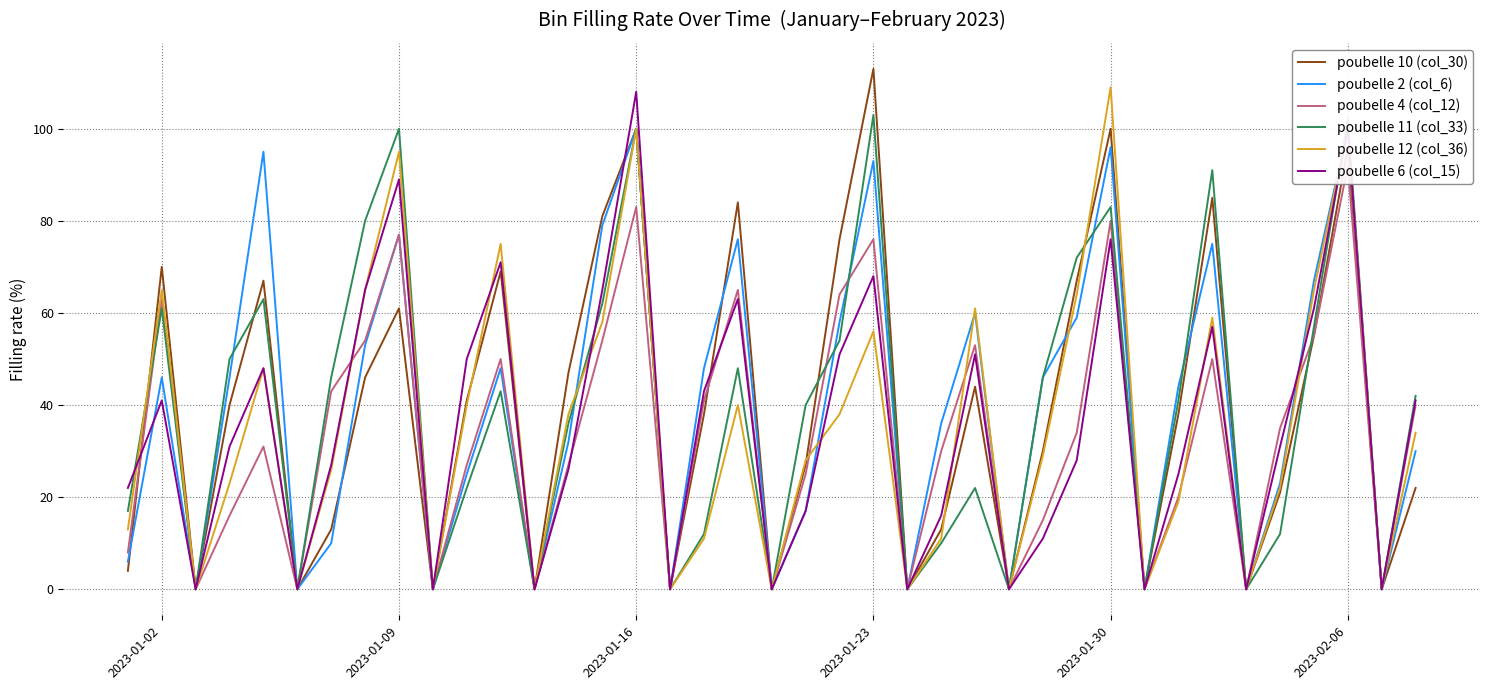

True or false: poubelle 11 (col_33) has more than 0 points higher than both neighbors.

True